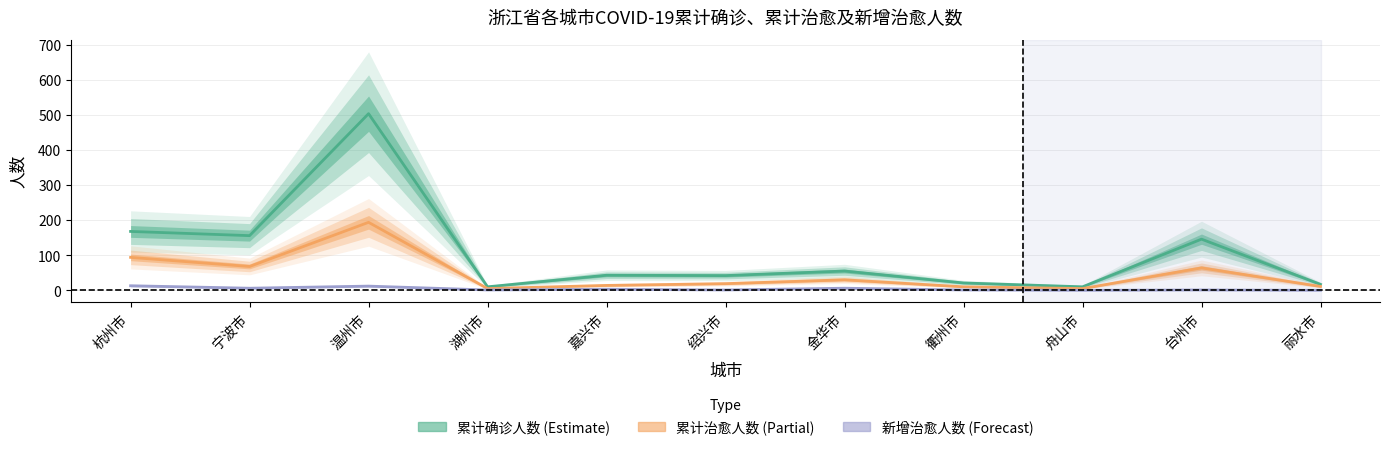

What is the difference between the highest and lowest values at 舟山市?

10